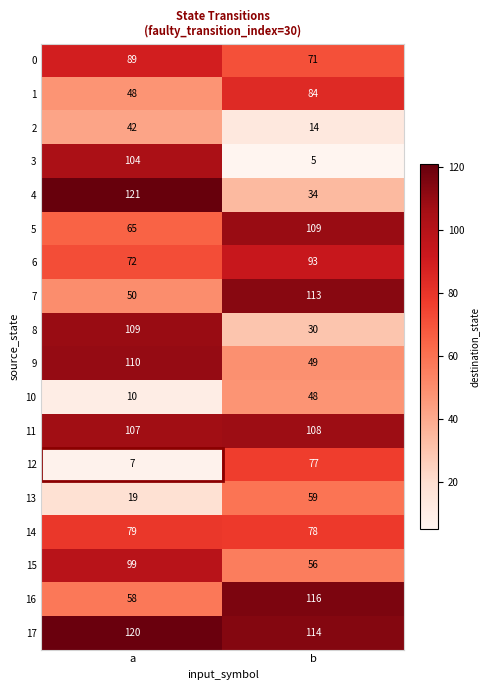

True or false: 15 has a value of 56 at b.

True